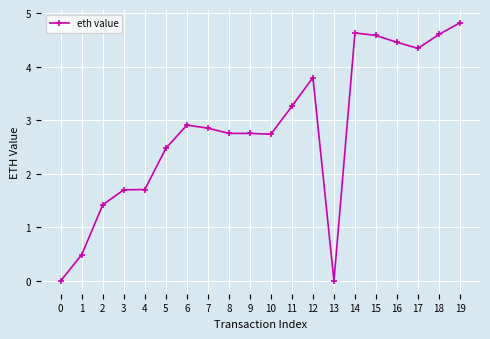

What is the change in value from 12 to 14?

+0.8